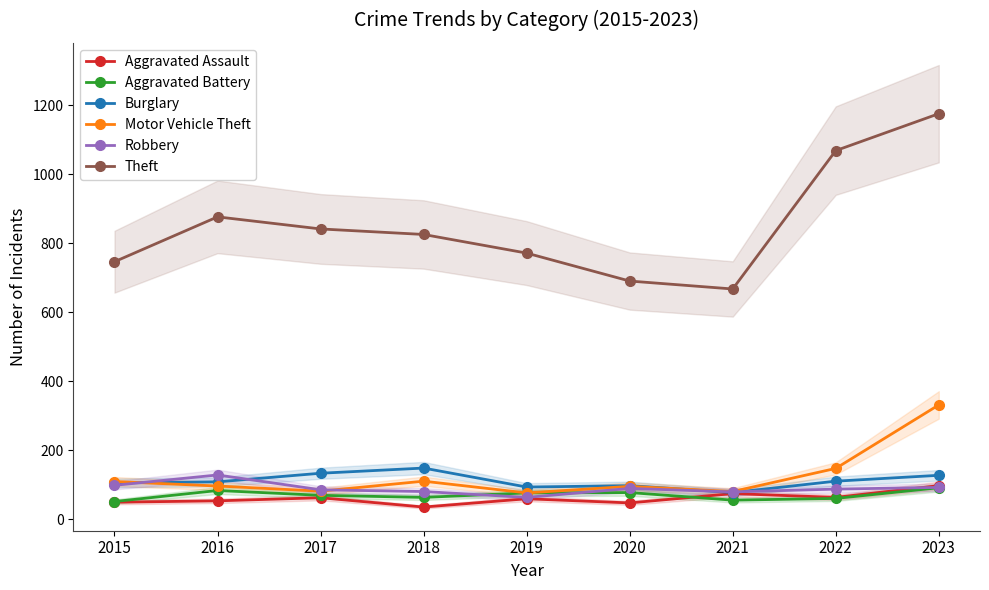

The Aggravated Battery series shows 92 at 2023. True or false?

True